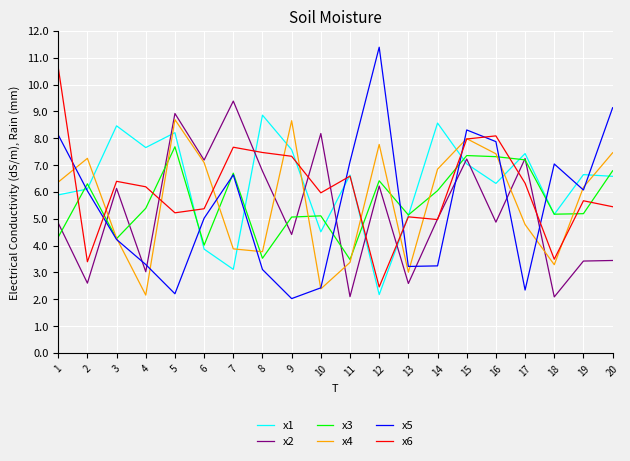

Between 8 and 10, which series saw the biggest shift?

x1